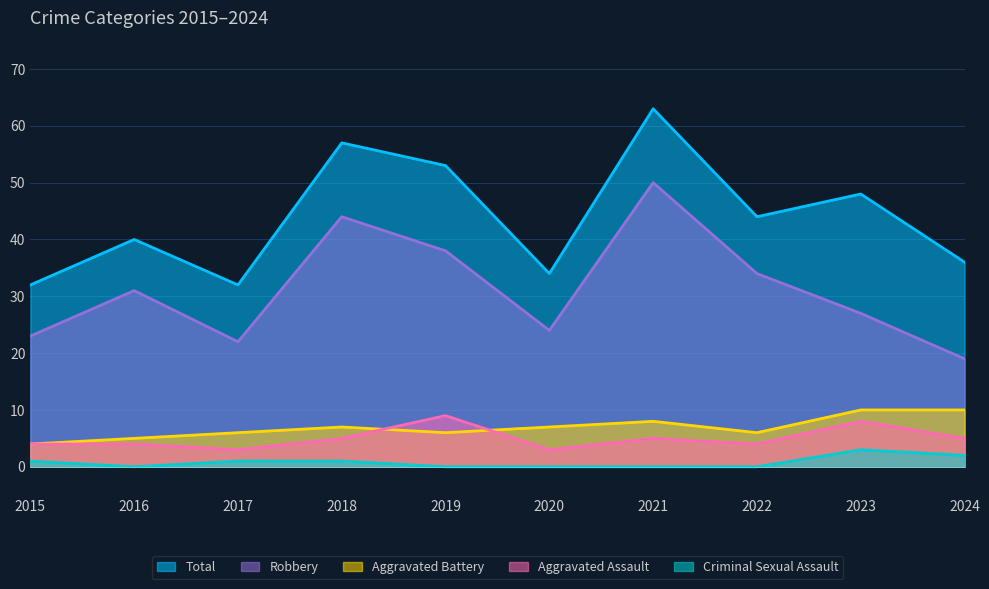

True or false: Aggravated Assault and Robbery cross at least once.

False